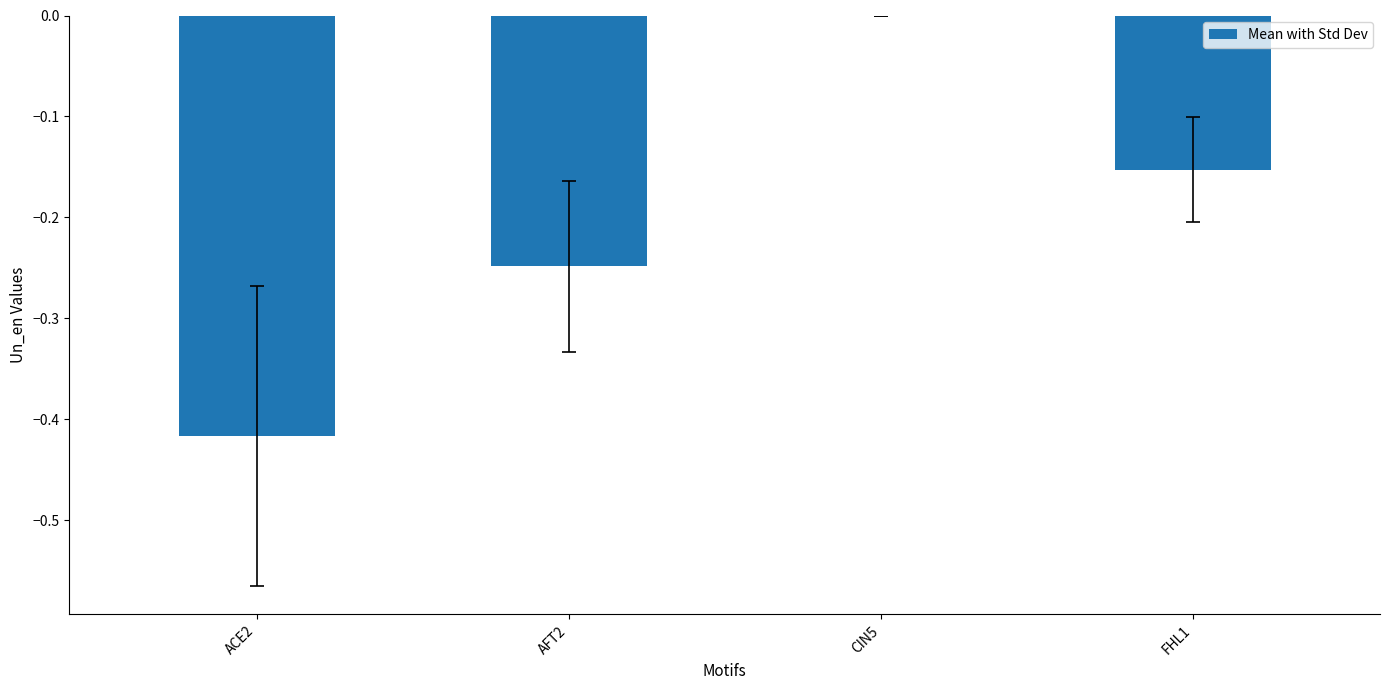

At which category does the chart reach its peak across all series?

CIN5